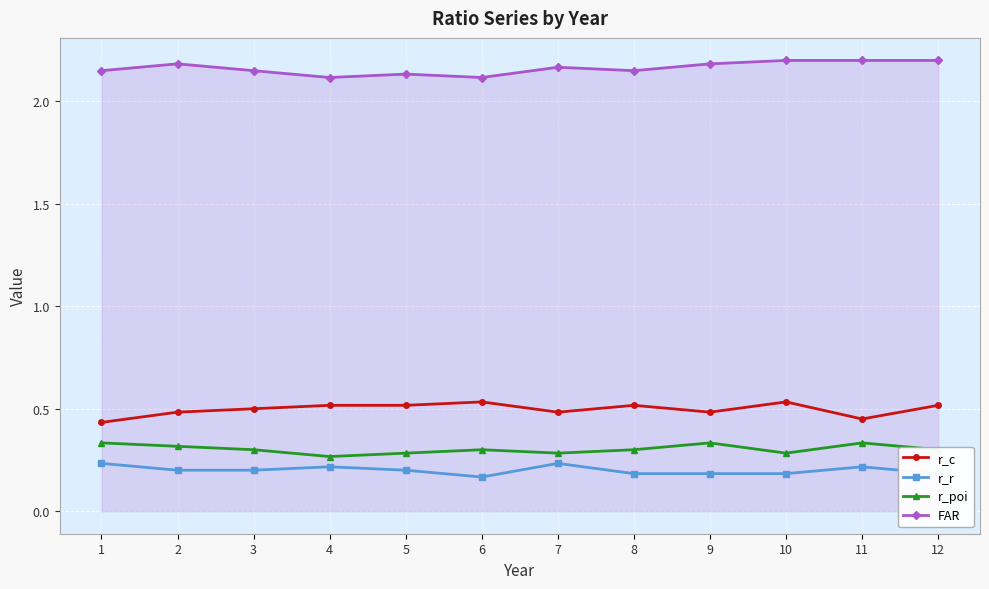

Count the r_c values in the range 0 to 1.

12